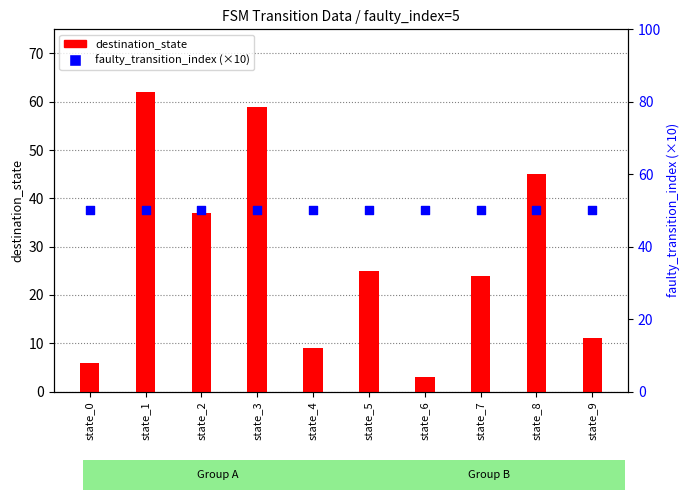

What is the total value across all series at state_9?

61